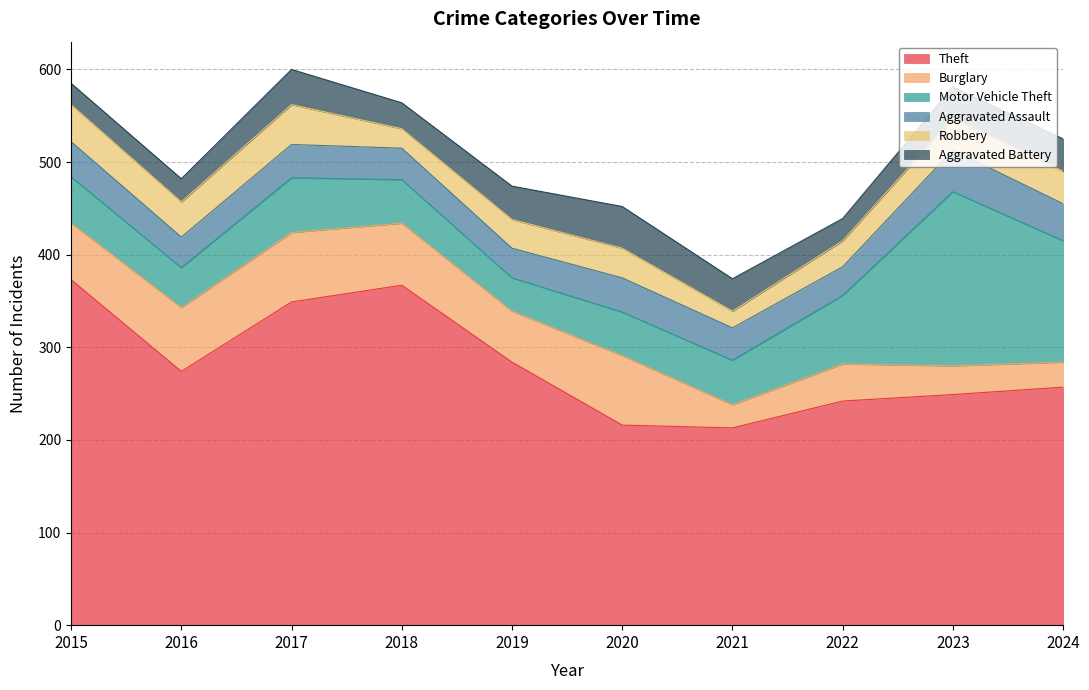

Does the chart display data point markers on the line(s)?

No